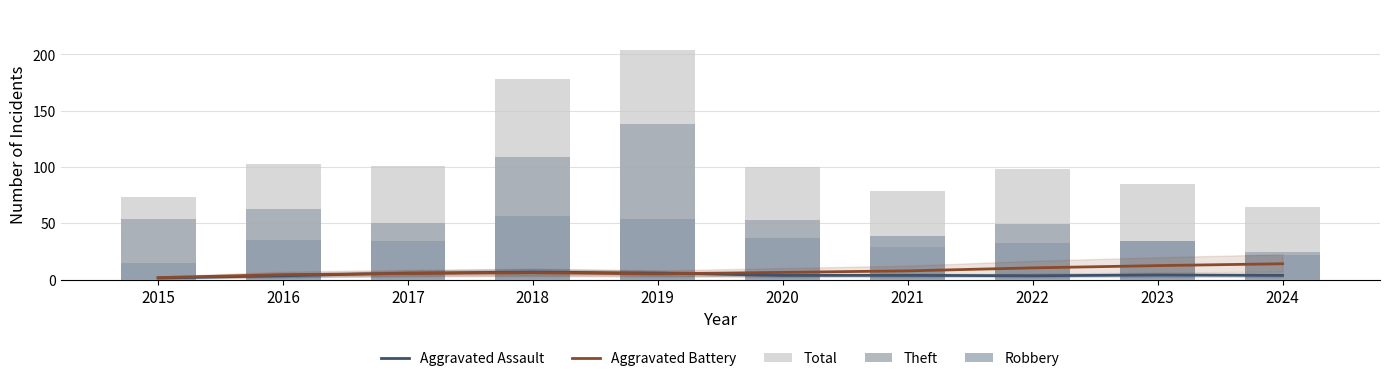

What is the sum of all Aggravated Assault values?

41.0